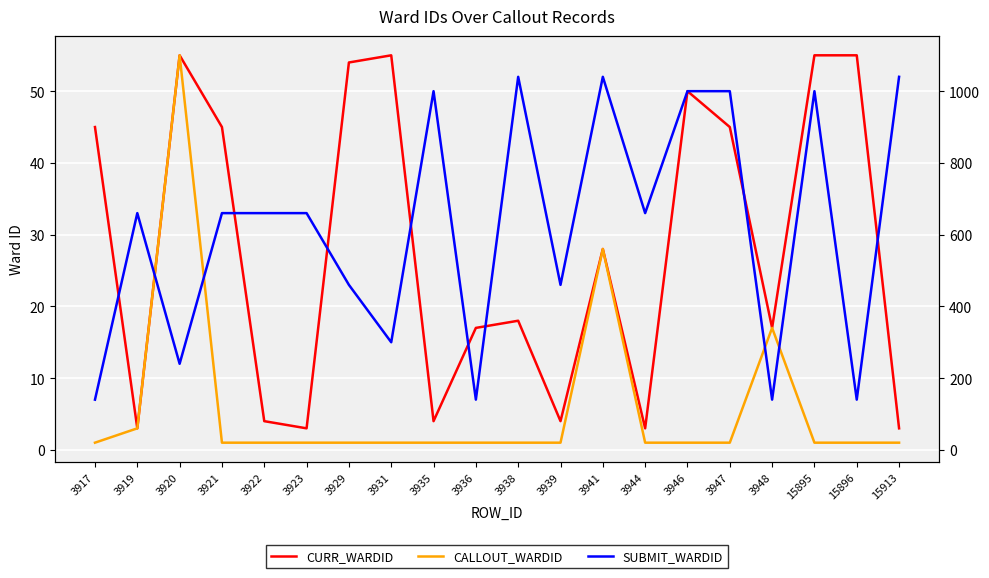

Which category has the highest value in the CALLOUT_WARDID series?

3920